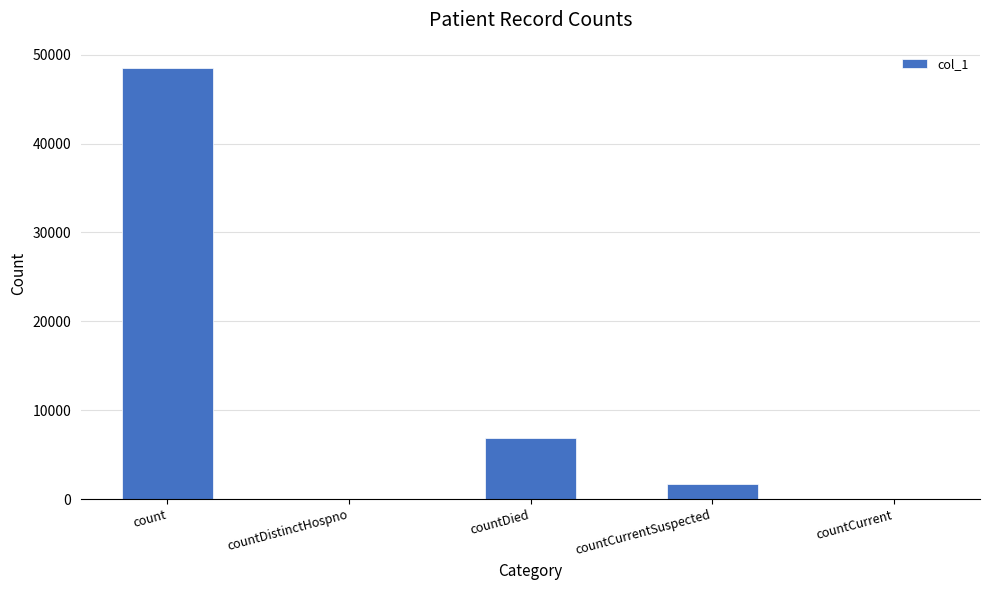

Which has a higher value, countCurrentSuspected or count?

count